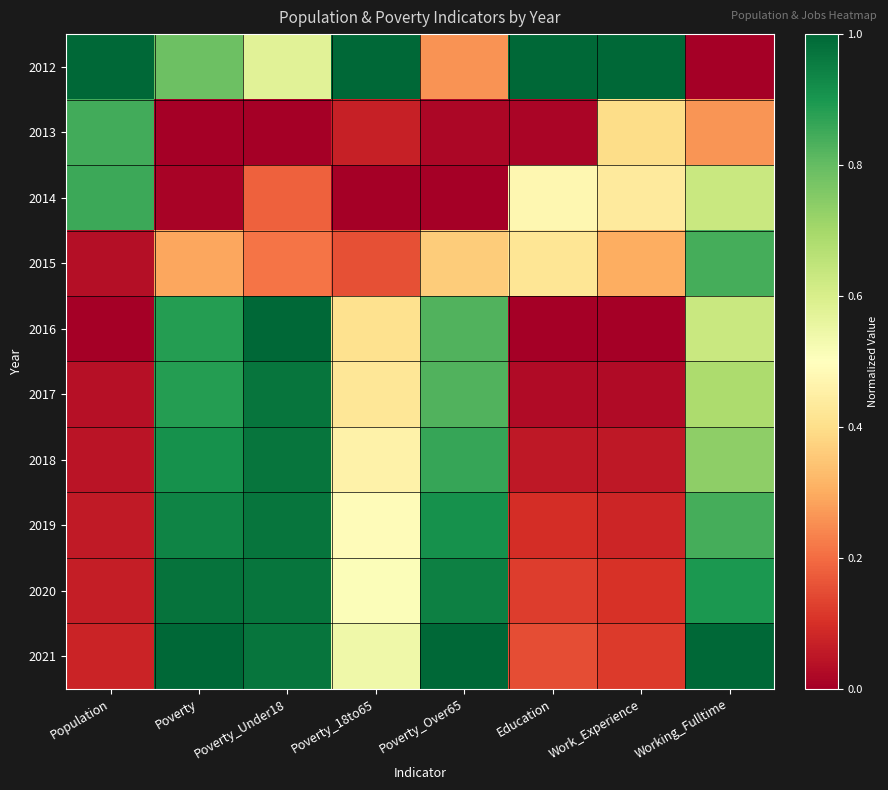

Reading right to left, what are all the values shown in this chart?

2012: Working_Fulltime=0.0	Work_Experience=1.0	Education=1.0	Poverty_Over65=0.3	Poverty_18to65=1.0	Poverty_Under18=0.6	Poverty=0.8	Population=1.0
2013: Working_Fulltime=0.3	Work_Experience=0.4	Education=0.0	Poverty_Over65=0.0	Poverty_18to65=0.1	Poverty_Under18=0.0	Poverty=0.0	Population=0.8
2014: Working_Fulltime=0.6	Work_Experience=0.4	Education=0.5	Poverty_Over65=0.0	Poverty_18to65=0.0	Poverty_Under18=0.2	Poverty=0.0	Population=0.9
2015: Working_Fulltime=0.8	Work_Experience=0.3	Education=0.4	Poverty_Over65=0.4	Poverty_18to65=0.2	Poverty_Under18=0.2	Poverty=0.3	Population=0.0
2016: Working_Fulltime=0.6	Work_Experience=0.0	Education=0.0	Poverty_Over65=0.8	Poverty_18to65=0.4	Poverty_Under18=1.0	Poverty=0.9	Population=0.0
2017: Working_Fulltime=0.7	Work_Experience=0.0	Education=0.0	Poverty_Over65=0.8	Poverty_18to65=0.4	Poverty_Under18=1.0	Poverty=0.9	Population=0.0
2018: Working_Fulltime=0.7	Work_Experience=0.1	Education=0.1	Poverty_Over65=0.9	Poverty_18to65=0.5	Poverty_Under18=1.0	Poverty=0.9	Population=0.0
2019: Working_Fulltime=0.8	Work_Experience=0.1	Education=0.1	Poverty_Over65=0.9	Poverty_18to65=0.5	Poverty_Under18=1.0	Poverty=0.9	Population=0.1
2020: Working_Fulltime=0.9	Work_Experience=0.1	Education=0.1	Poverty_Over65=0.9	Poverty_18to65=0.5	Poverty_Under18=1.0	Poverty=1.0	Population=0.1
2021: Working_Fulltime=1.0	Work_Experience=0.1	Education=0.1	Poverty_Over65=1.0	Poverty_18to65=0.5	Poverty_Under18=1.0	Poverty=1.0	Population=0.1